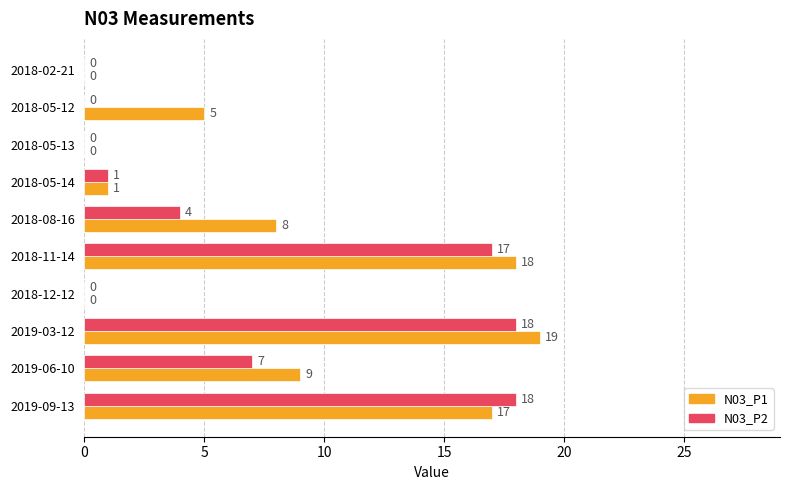

What is the sum of all N03_P1 values?

77